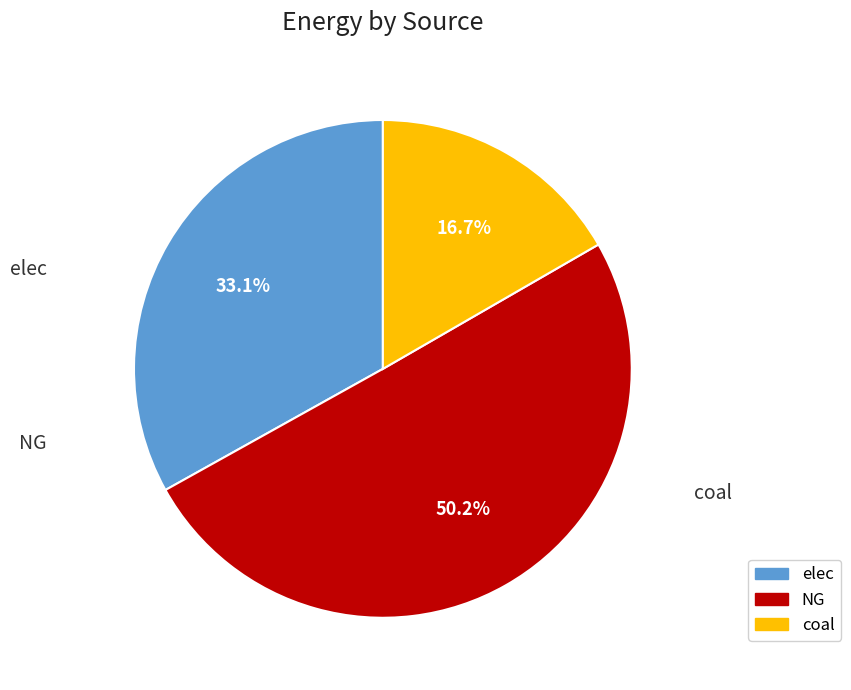

Which has a higher value, NG or elec?

NG